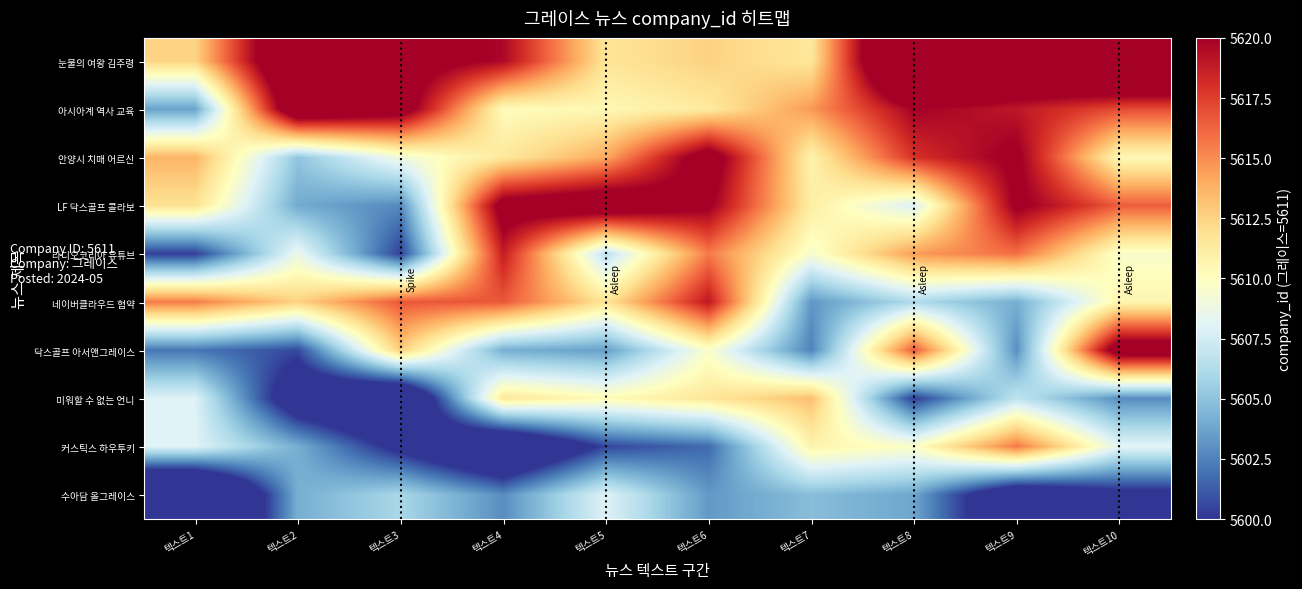

List the series in order of their peak value, highest first.

눈물의 여왕 김주령, 아시아계 역사 교육, LF 닥스골프 콜라보, 닥스골프 아서앤그레이스, 안양시 치매 어르신, 네이버클라우드 협약, 라디오코리아 유튜브, 커스틱스 하우투키, 미워할 수 없는 언니, 수아담 올그레이스